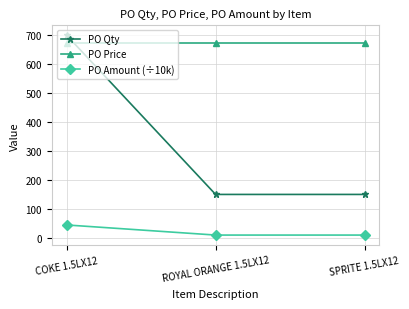

Which series has the widest spread of values?

PO Qty